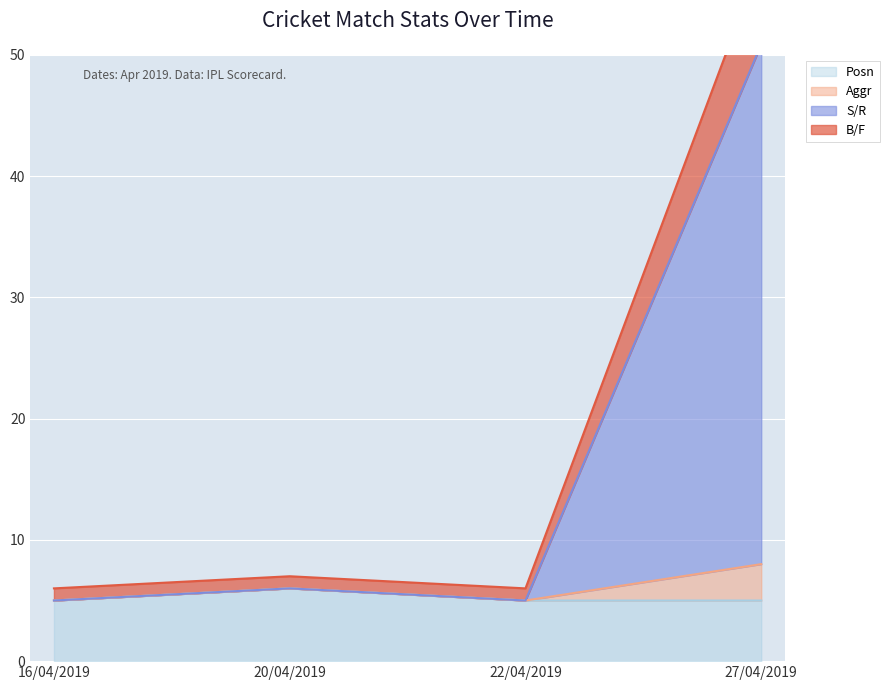

In S/R, how many points are higher than both neighbors (excluding endpoints)?

1